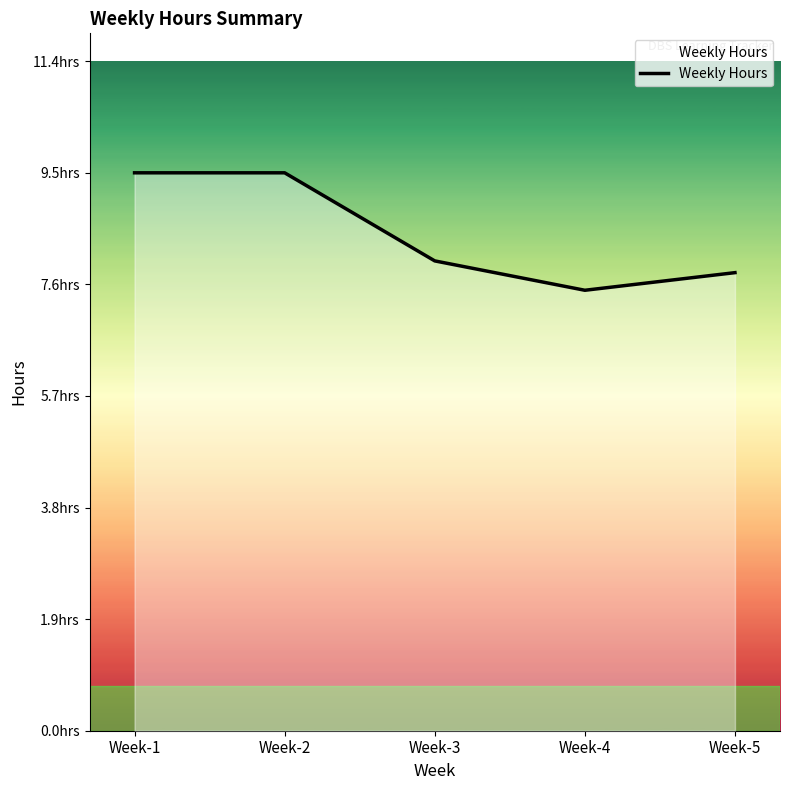

Is this an area chart (filled region under the line)?

Yes